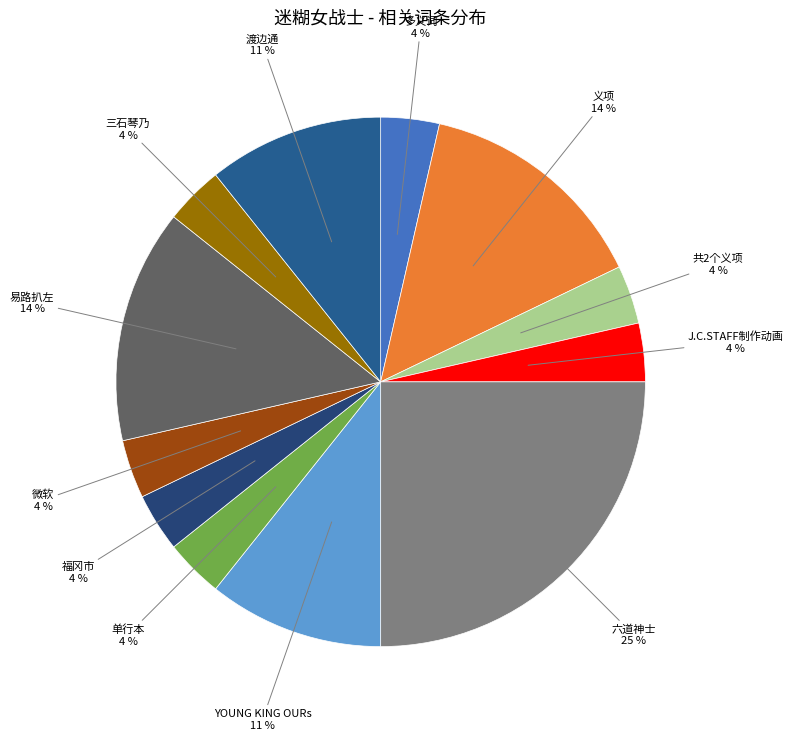

Is 三石琴乃 the majority of the pie?

No